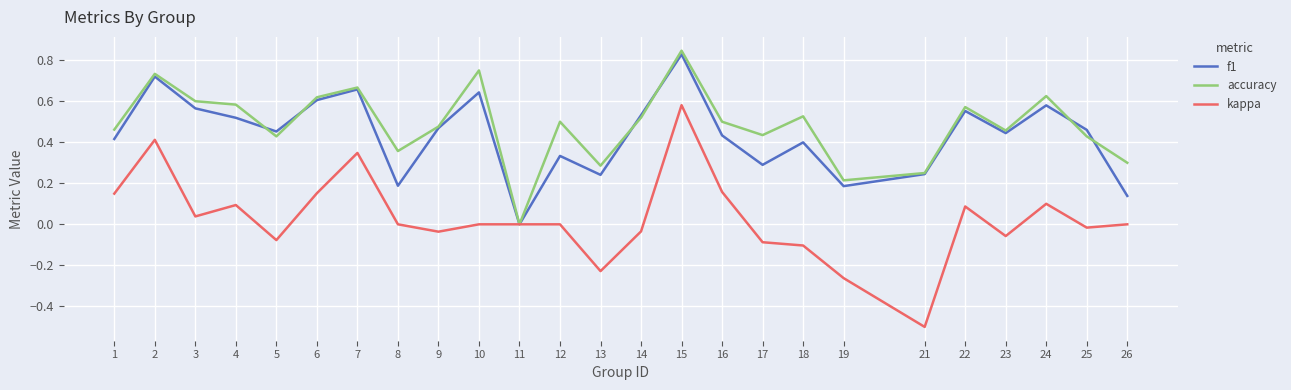

Does the chart have visible grid lines?

Yes